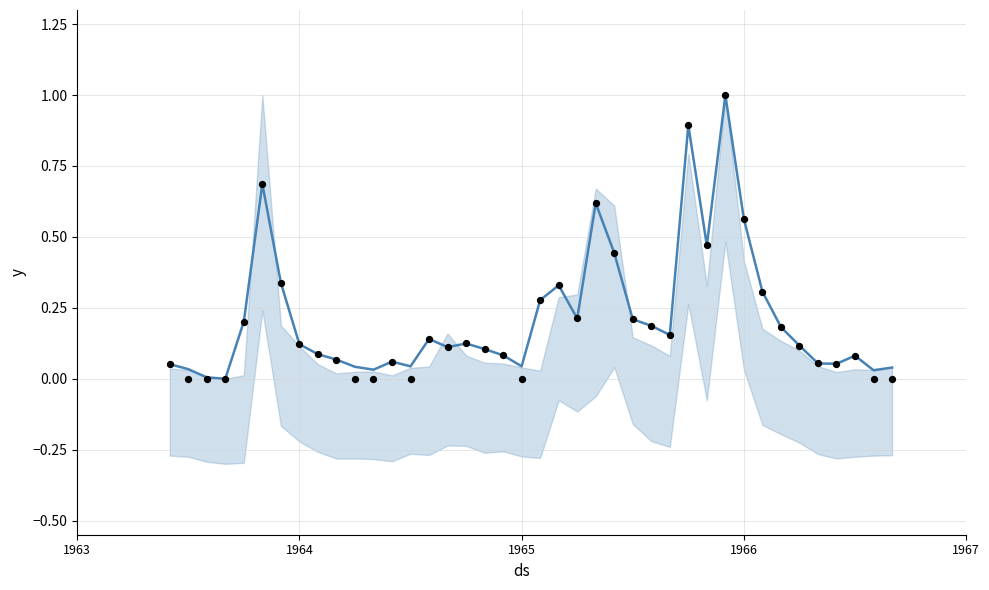

At how many categories does at least one series exceed 0?

39